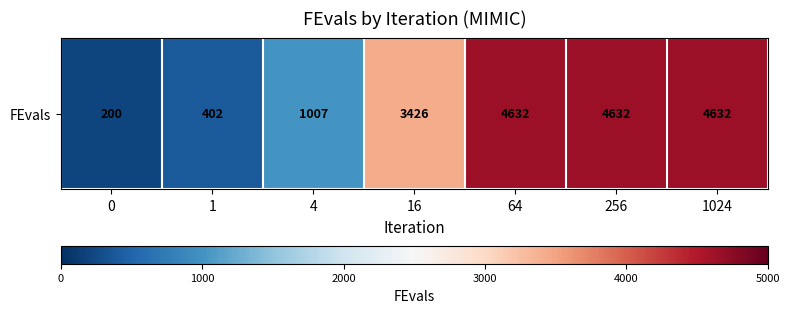

Reading left to right, list all the values displayed in this chart.

200	402	1007	3426	4632	4632	4632